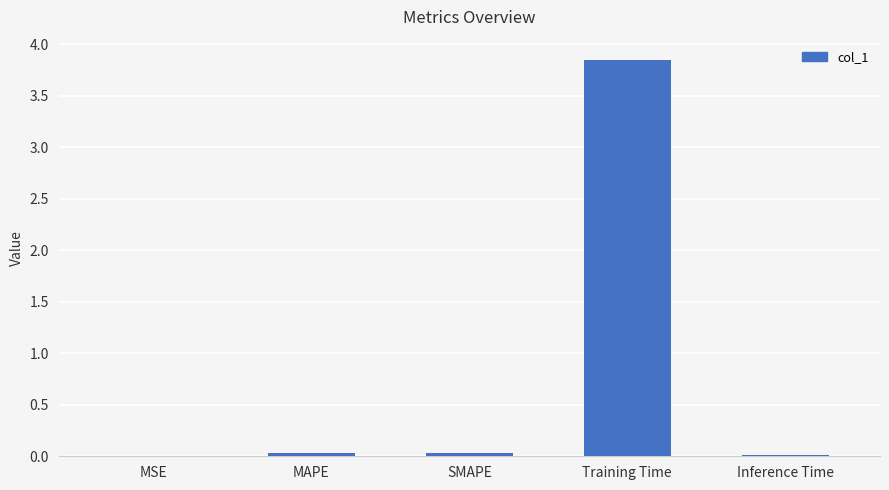

At which category does the chart reach its peak across all series?

Training Time